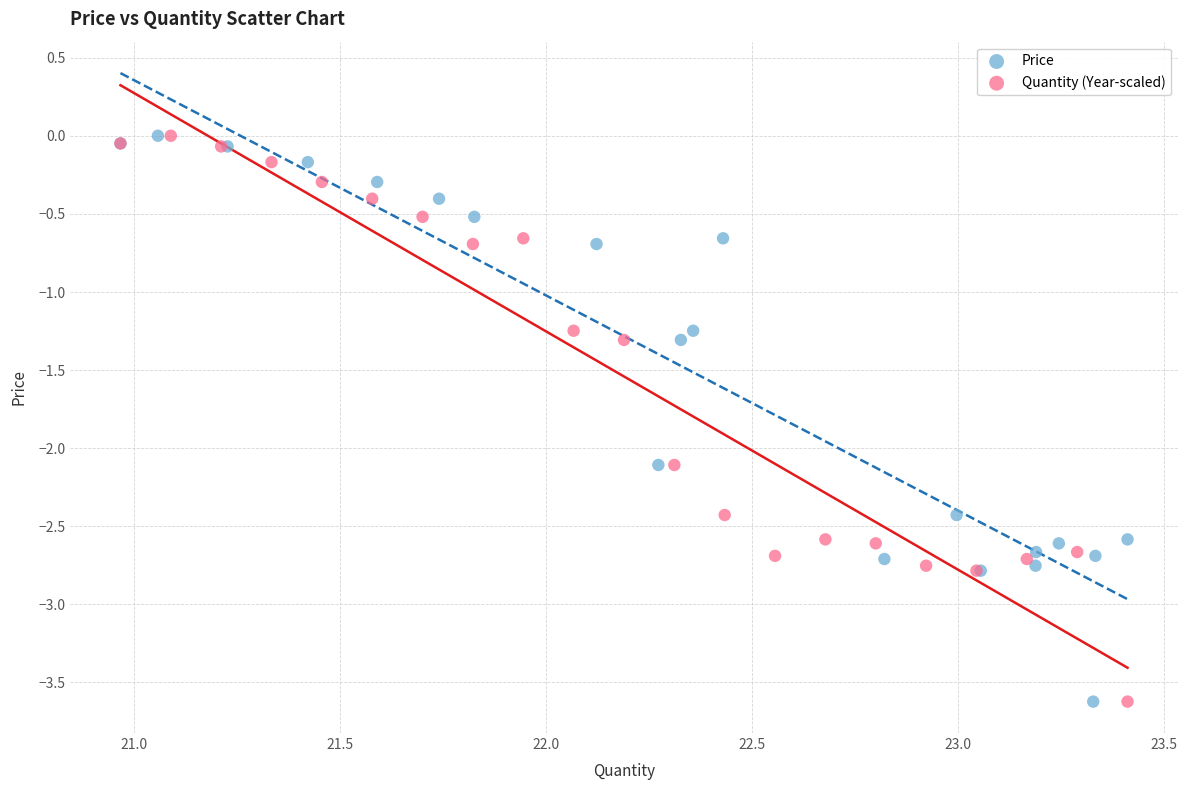

What are all the series names shown in the legend?

Price, Quantity (Year-scaled)